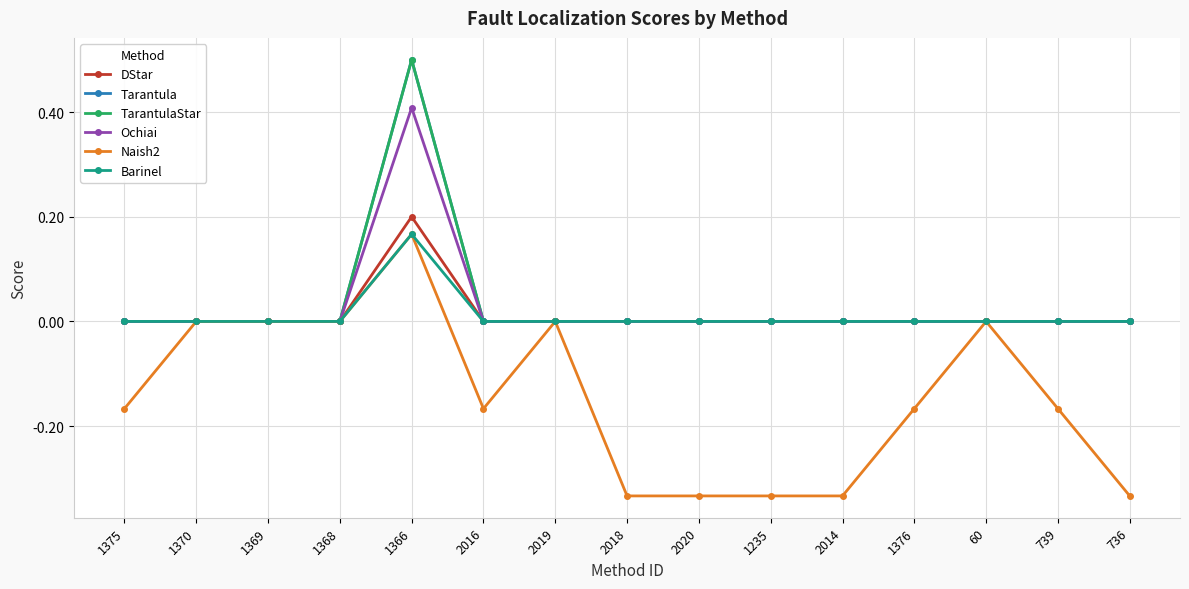

Does the chart have visible grid lines?

Yes